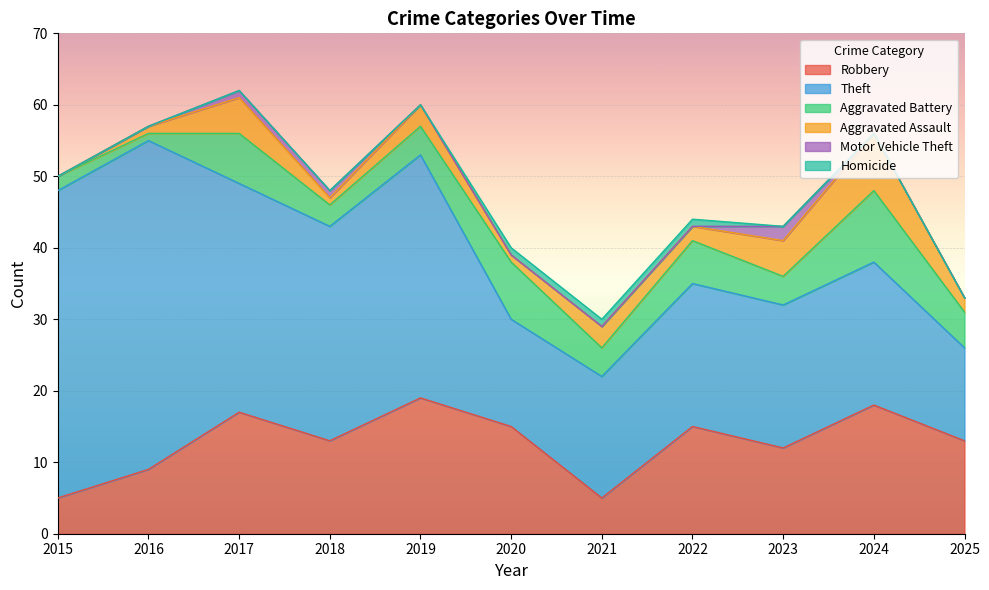

Does the chart display data point markers on the line(s)?

No